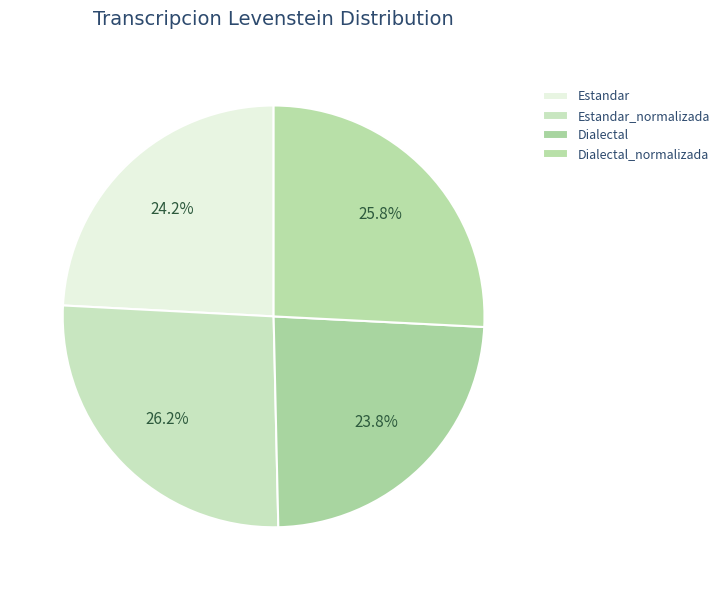

To the nearest percent, what is the combined percentage of Estandar and Dialectal_normalizada?

50%